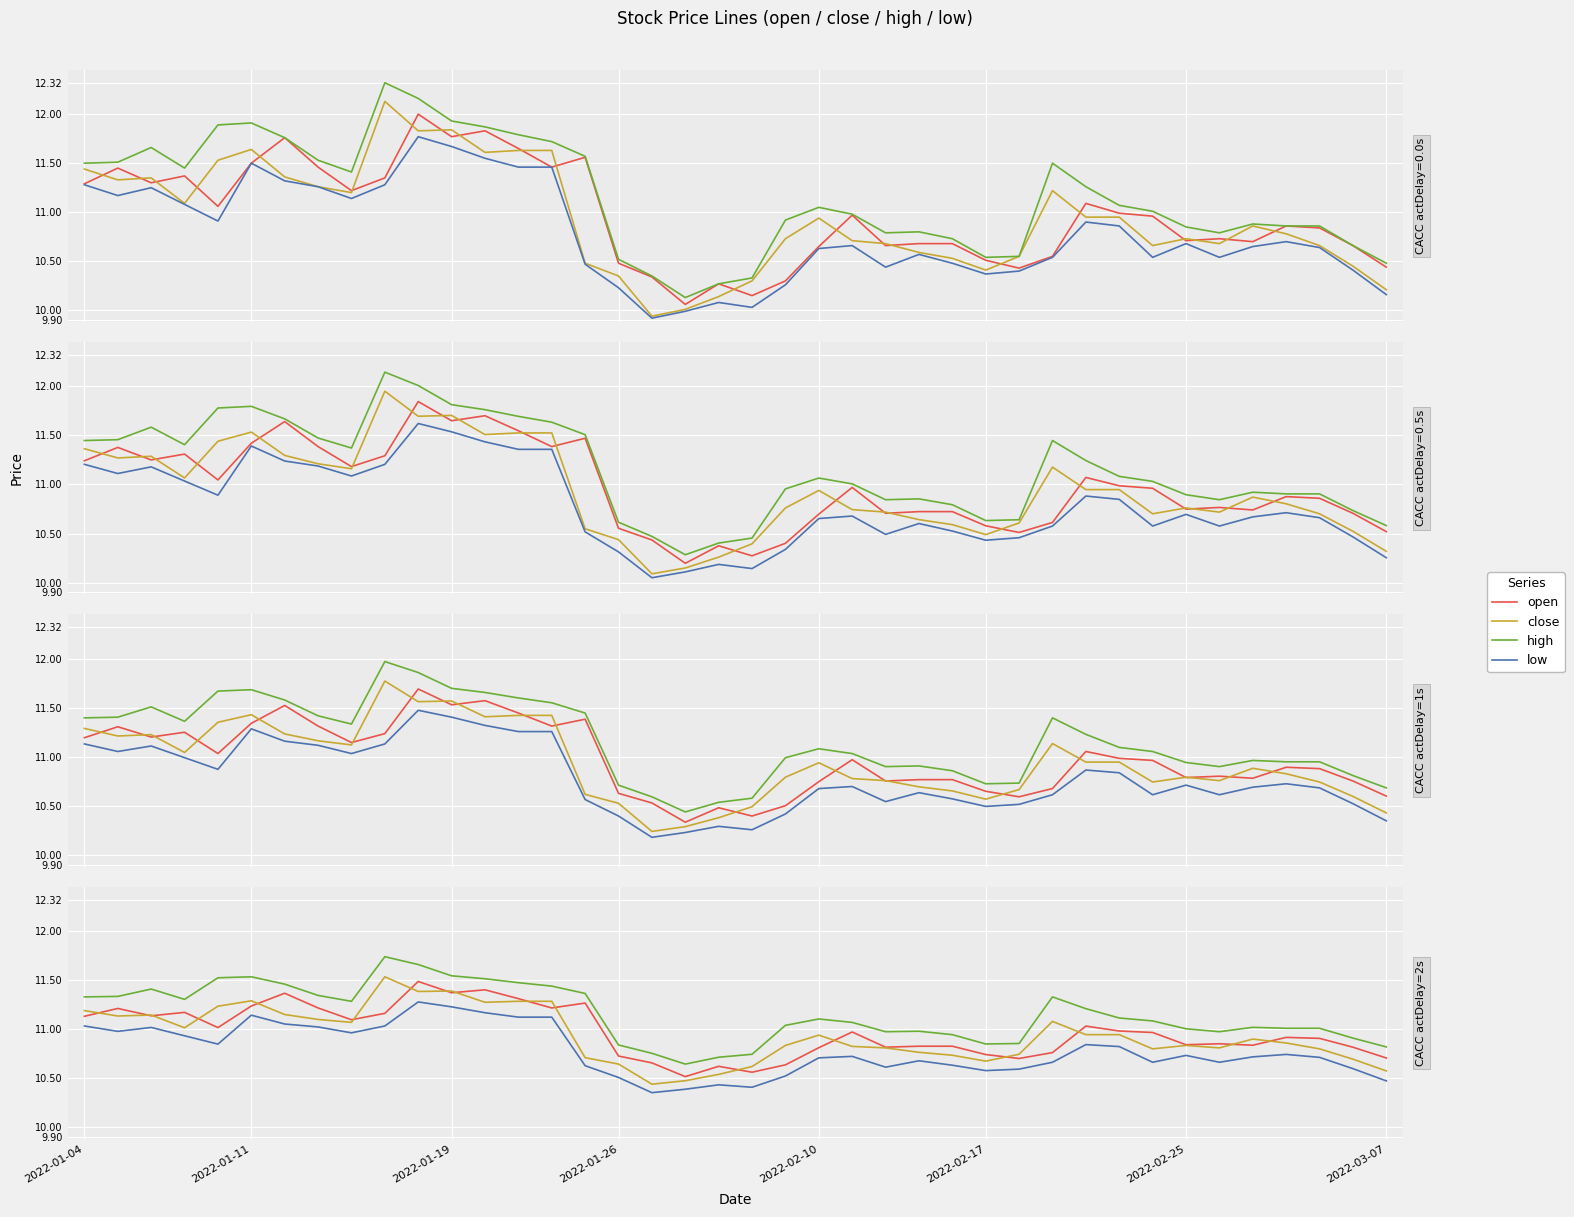

Which series has the widest spread of values?

close